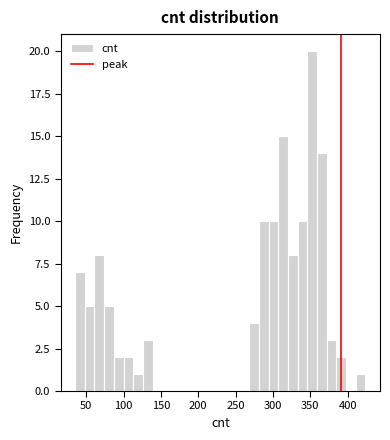

Read against the x-axis, roughly where is the centre of the tallest bar?

355